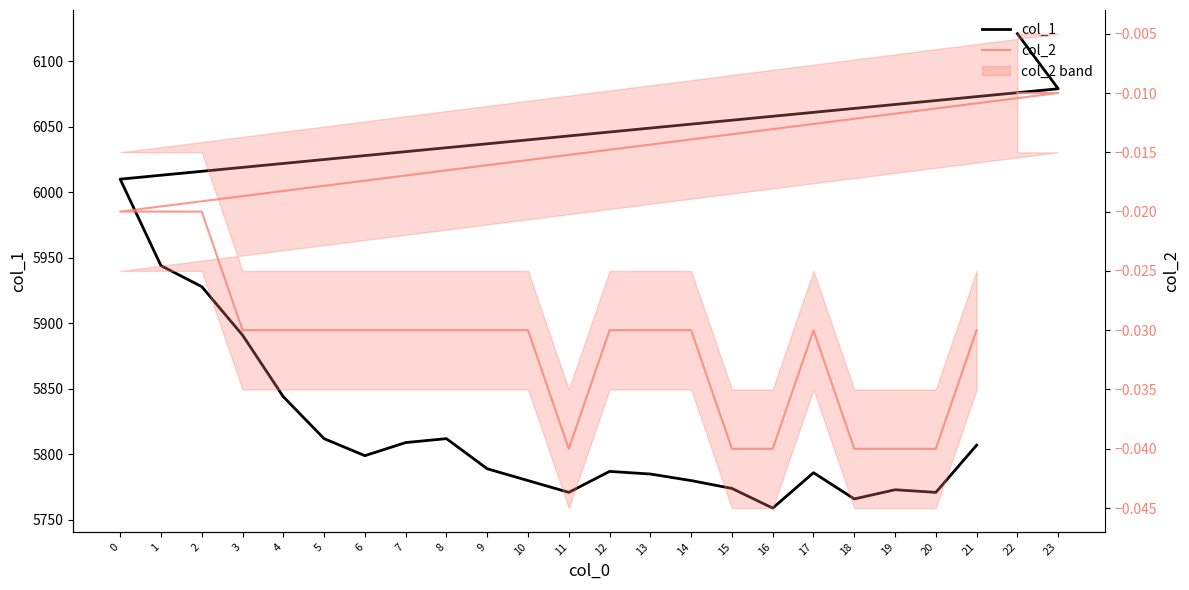

What is the sum of all col_1 values?

140177.0